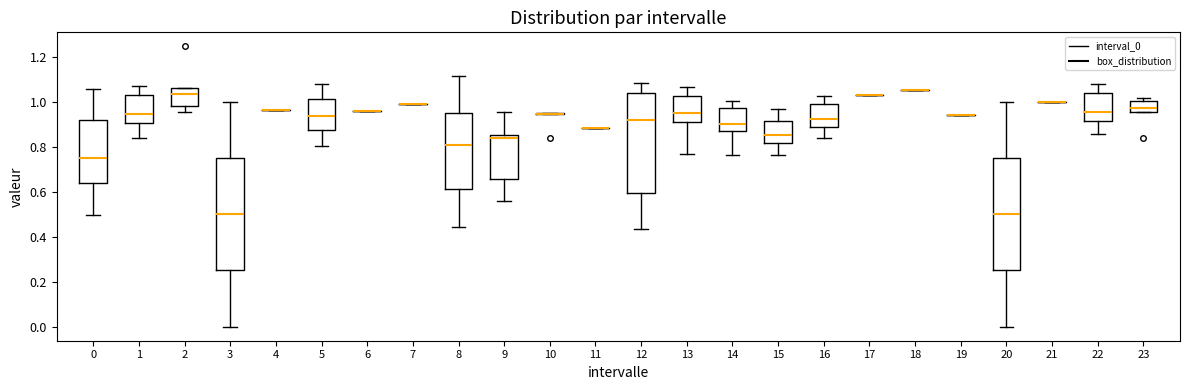

Reading left to right, read every box against the y-axis: the position of its median line, the range the box covers, and the ends of its whiskers. The values are not printed on the chart, so give them approximately, as read against the axis.

0: median 0.74, box 0.64 to 0.92, whiskers 0.50 to 1.06
1: median 0.94, box 0.90 to 1.02, whiskers 0.84 to 1.06
2: median 1.04, box 0.98 to 1.06, whiskers 0.96 to 1.06
3: median 0.50, box 0.26 to 0.76, whiskers 0.00 to 1.00
4: box collapsed to a line at 0.96, whiskers 0.96 to 0.96
5: median 0.94, box 0.88 to 1.02, whiskers 0.80 to 1.08
6: box collapsed to a line at 0.96, whiskers 0.96 to 0.96
7: box collapsed to a line at 0.98, whiskers 0.98 to 0.98
8: median 0.80, box 0.62 to 0.94, whiskers 0.44 to 1.12
9: median 0.84, box 0.66 to 0.86, whiskers 0.56 to 0.96
10: box collapsed to a line at 0.94, whiskers 0.94 to 0.94
11: box collapsed to a line at 0.88, whiskers 0.88 to 0.88
12: median 0.92, box 0.60 to 1.04, whiskers 0.44 to 1.08
13: median 0.94, box 0.92 to 1.02, whiskers 0.76 to 1.06
14: median 0.90, box 0.86 to 0.98, whiskers 0.76 to 1.00
15: median 0.86, box 0.82 to 0.92, whiskers 0.76 to 0.96
16: median 0.92, box 0.88 to 1.00, whiskers 0.84 to 1.02
17: box collapsed to a line at 1.04, whiskers 1.04 to 1.04
18: box collapsed to a line at 1.06, whiskers 1.06 to 1.06
19: box collapsed to a line at 0.94, whiskers 0.94 to 0.94
20: median 0.50, box 0.26 to 0.76, whiskers 0.00 to 1.00
21: box collapsed to a line at 1.00, whiskers 1.00 to 1.00
22: median 0.96, box 0.92 to 1.04, whiskers 0.86 to 1.08
23: median 0.98, box 0.96 to 1.00, whiskers 0.96 to 1.02